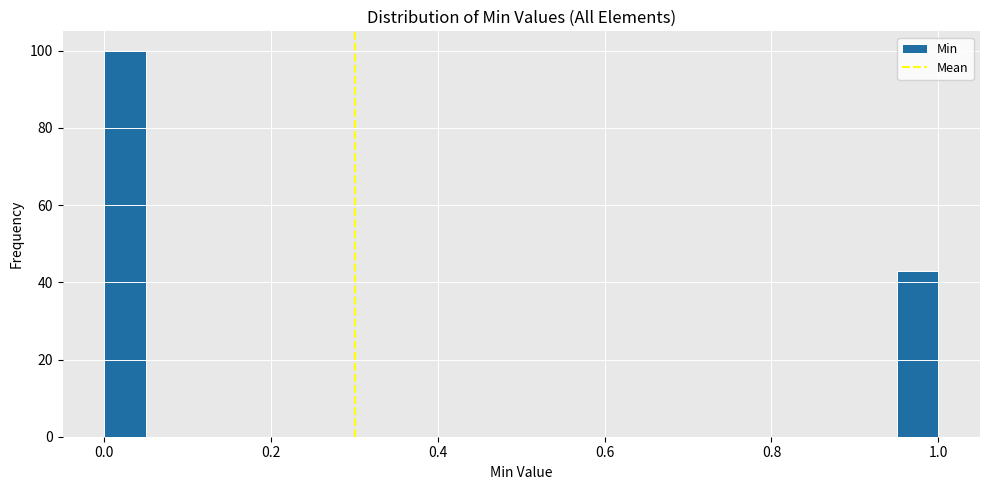

Around what value on the x-axis is the tallest bar? Give the approximate position of its centre, as read against the axis.

0.02